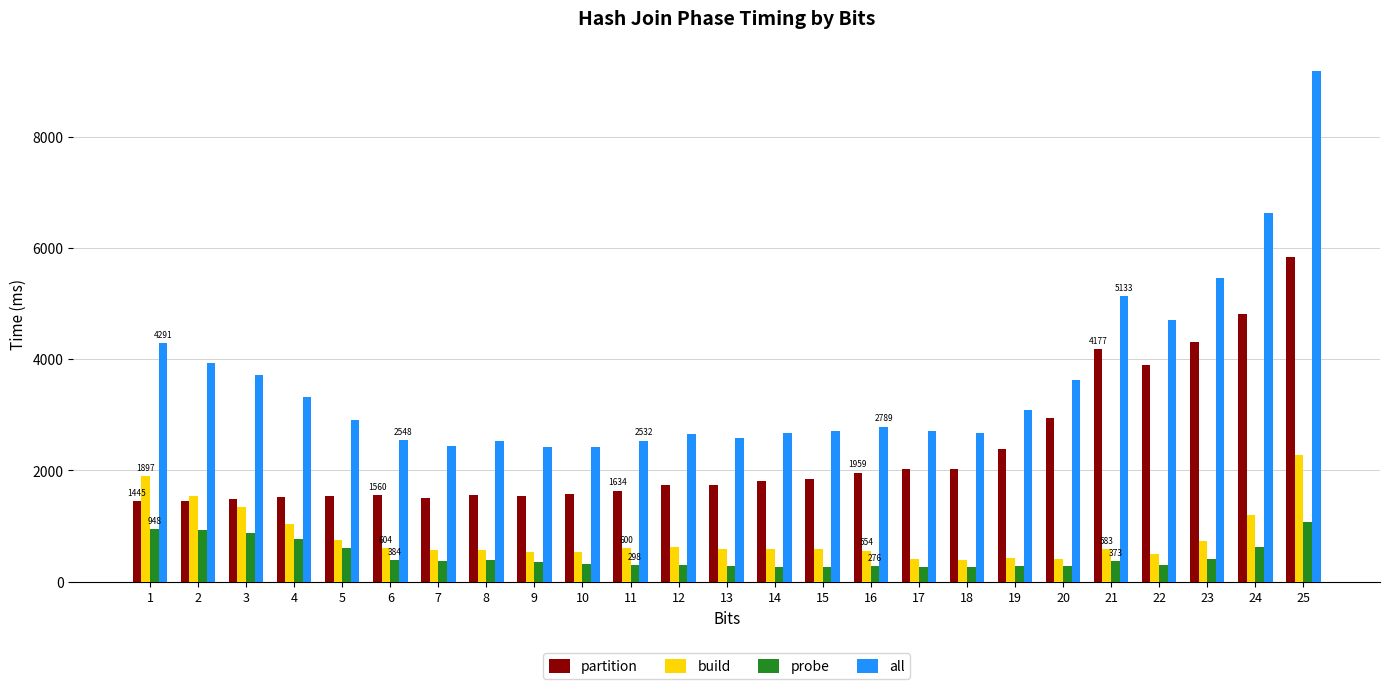

What is the average value of the probe series?

460.1